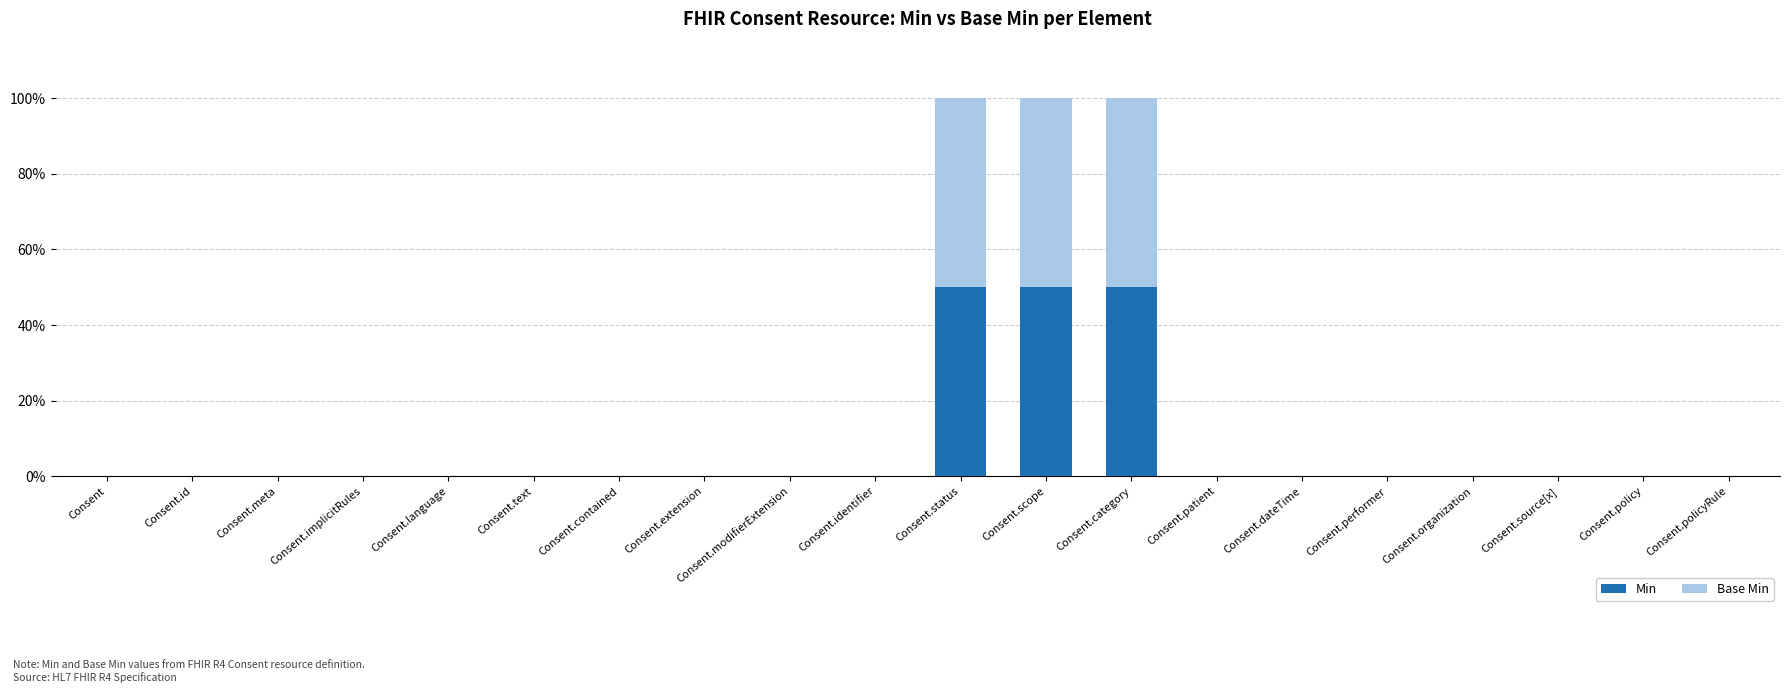

What are all the series names shown in the legend?

Min, Base Min